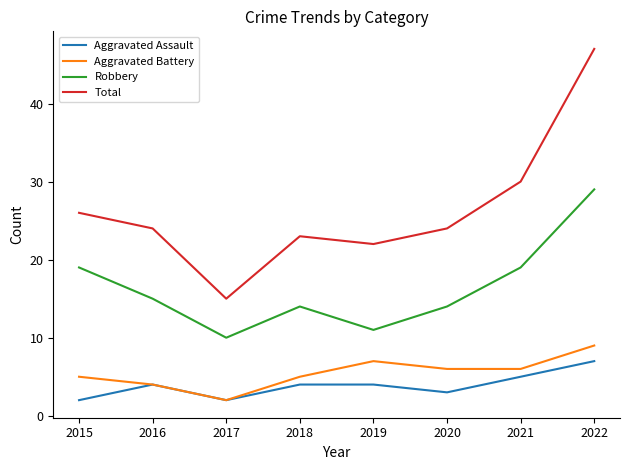

Is the value of Aggravated Assault at 2022 greater than the value of Total at 2015?

No